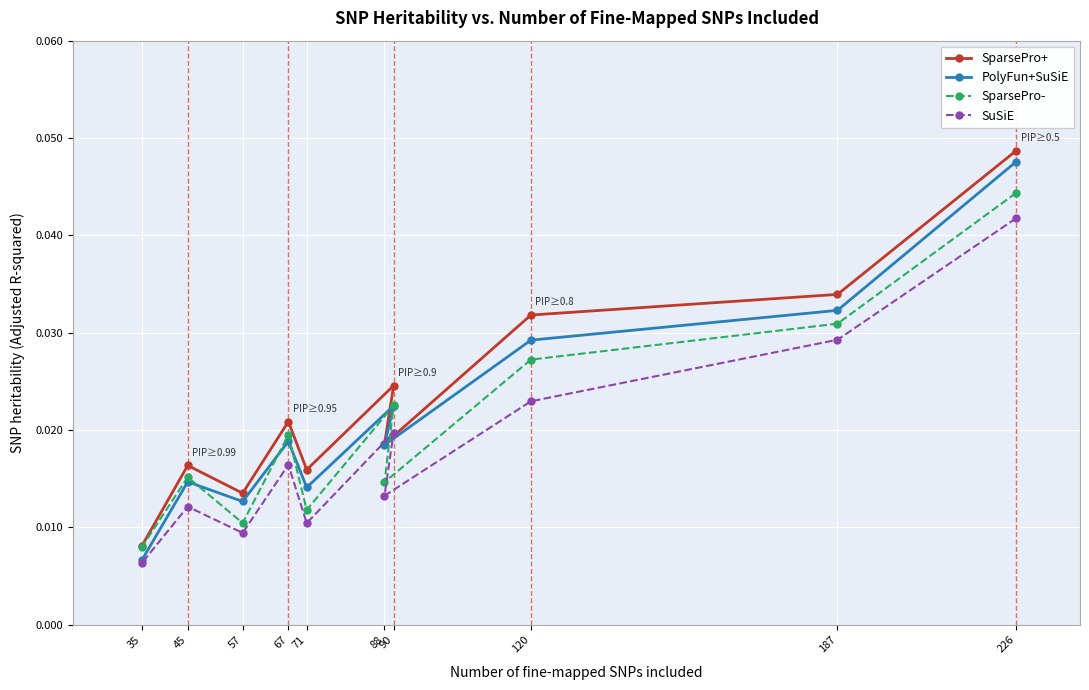

True or false: PolyFun+SuSiE and SparsePro+ intersect in this chart.

False